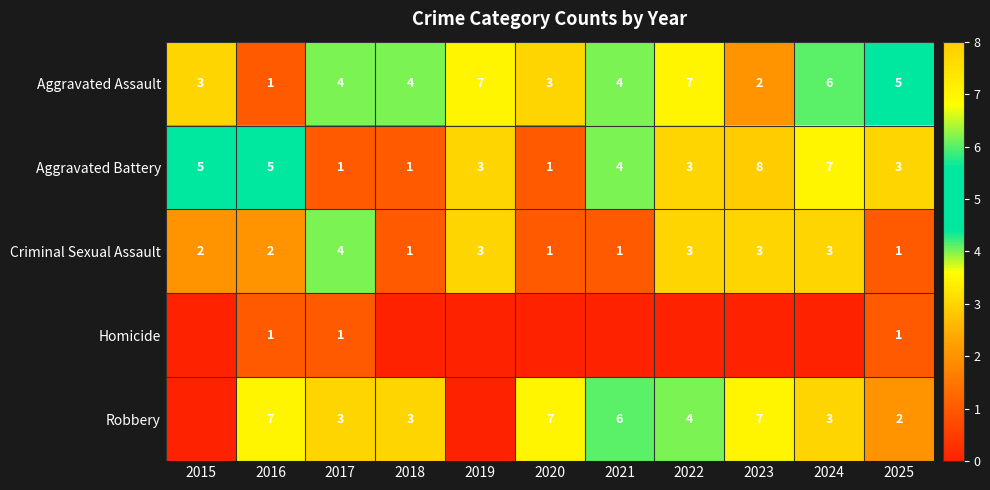

Where is Aggravated Battery nearest to the value 4?

2021